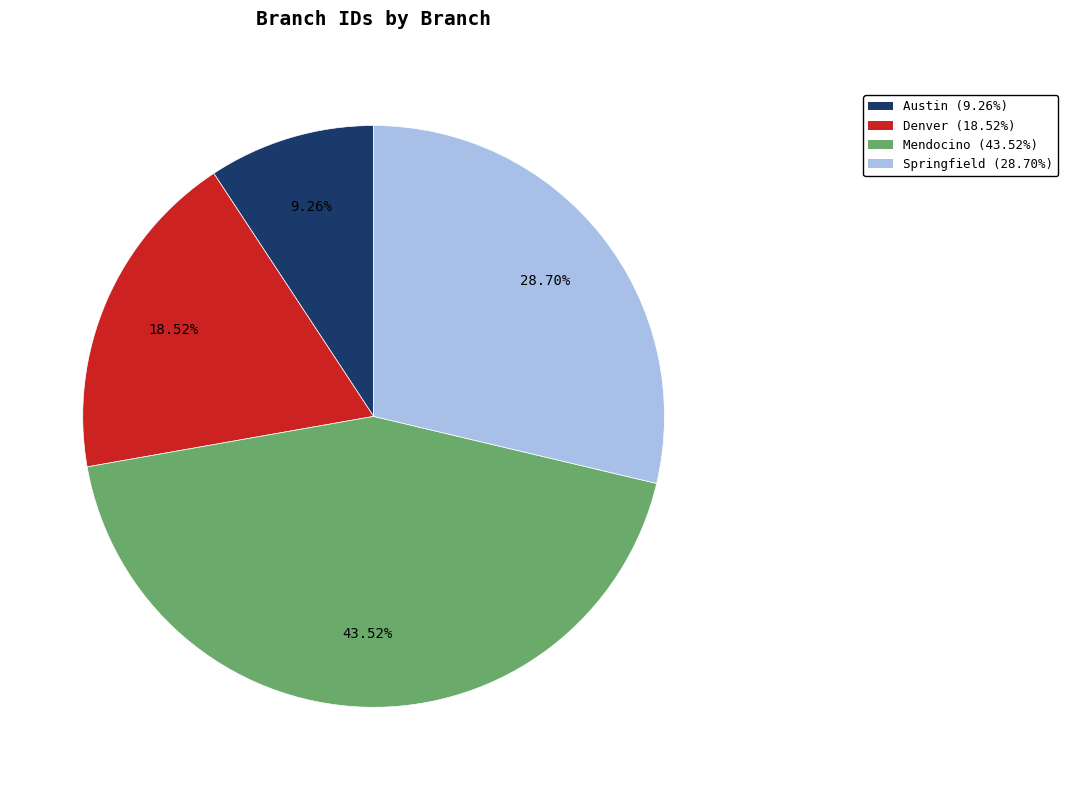

Is there any slice that represents more than half of the pie?

No